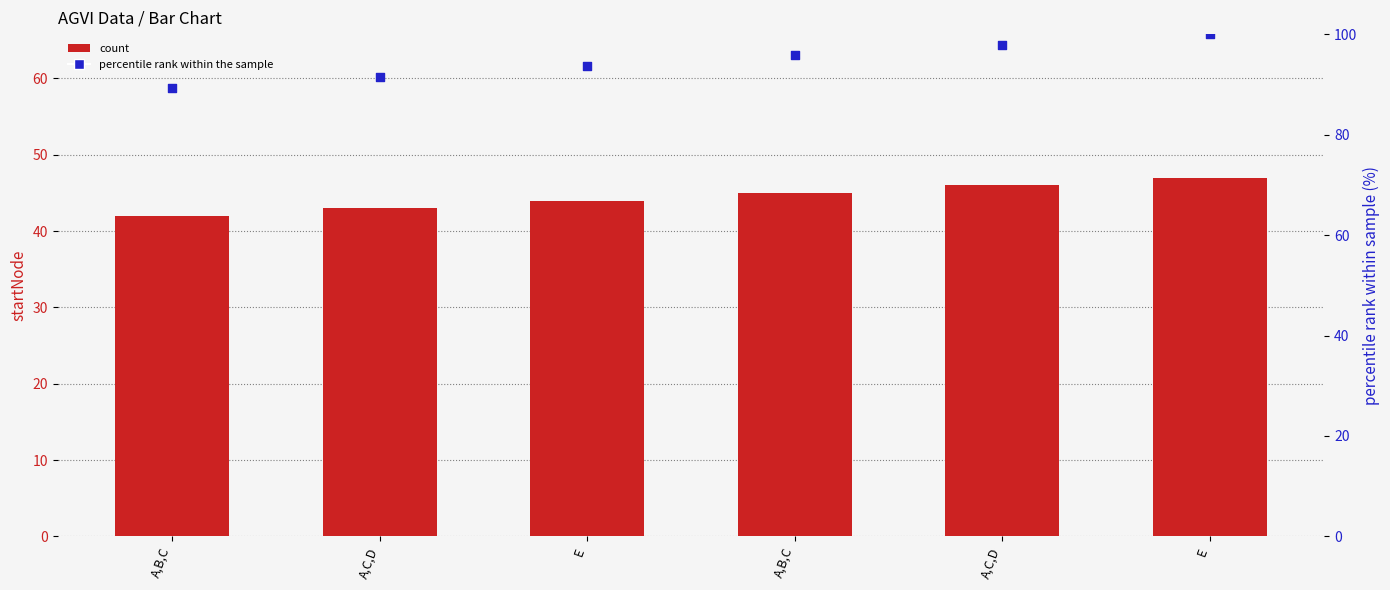

Is the value of startNode (count) at A,C,D greater than the value of percentile rank within the sample at A,C,D?

No